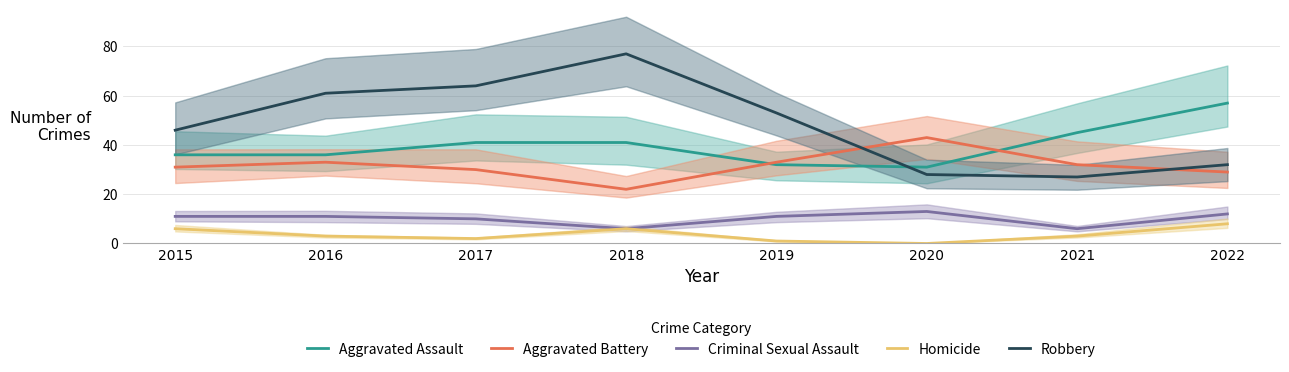

What is the minimum value for Aggravated Battery?

22